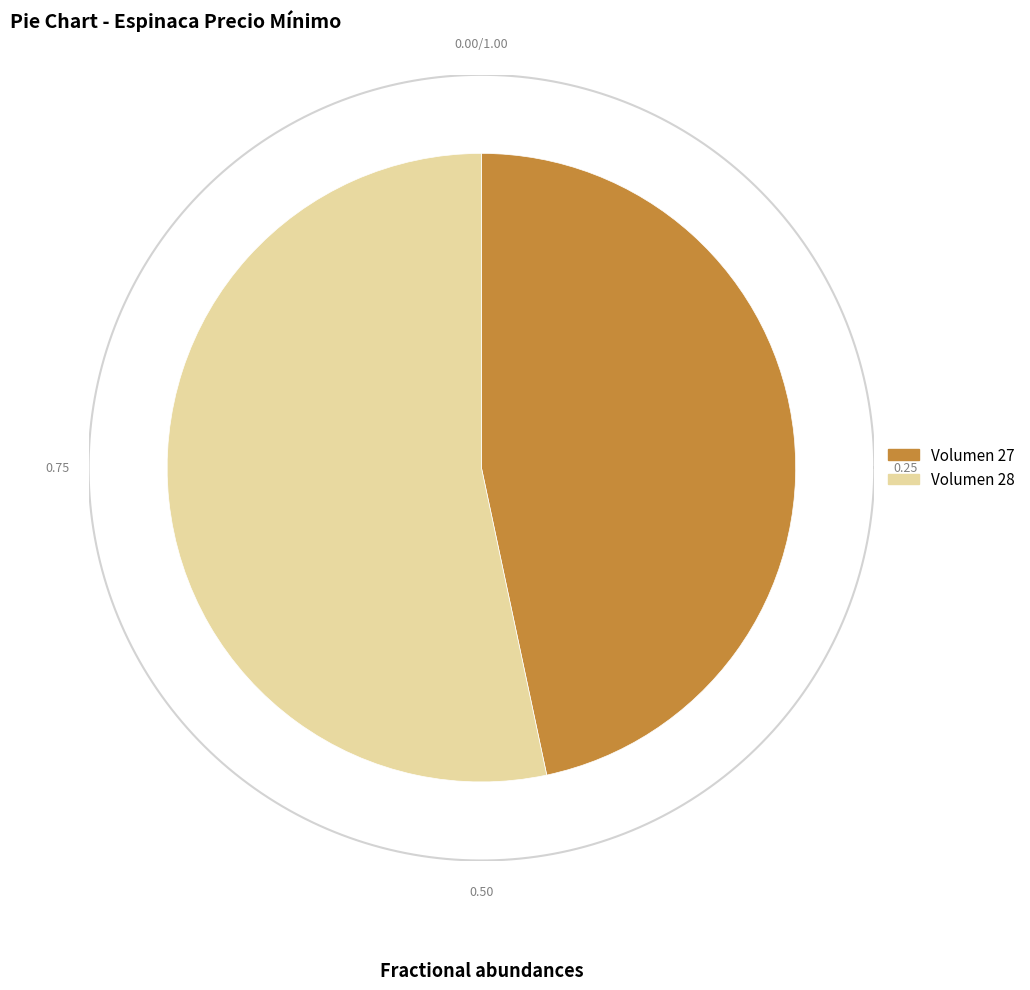

How many slices are in this pie chart?

2